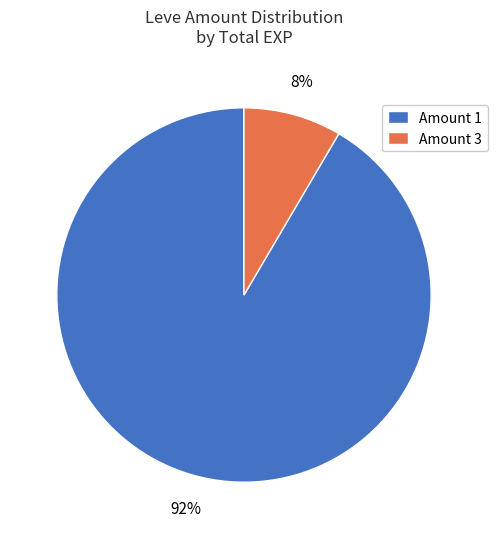

How many slices are in this pie chart?

2